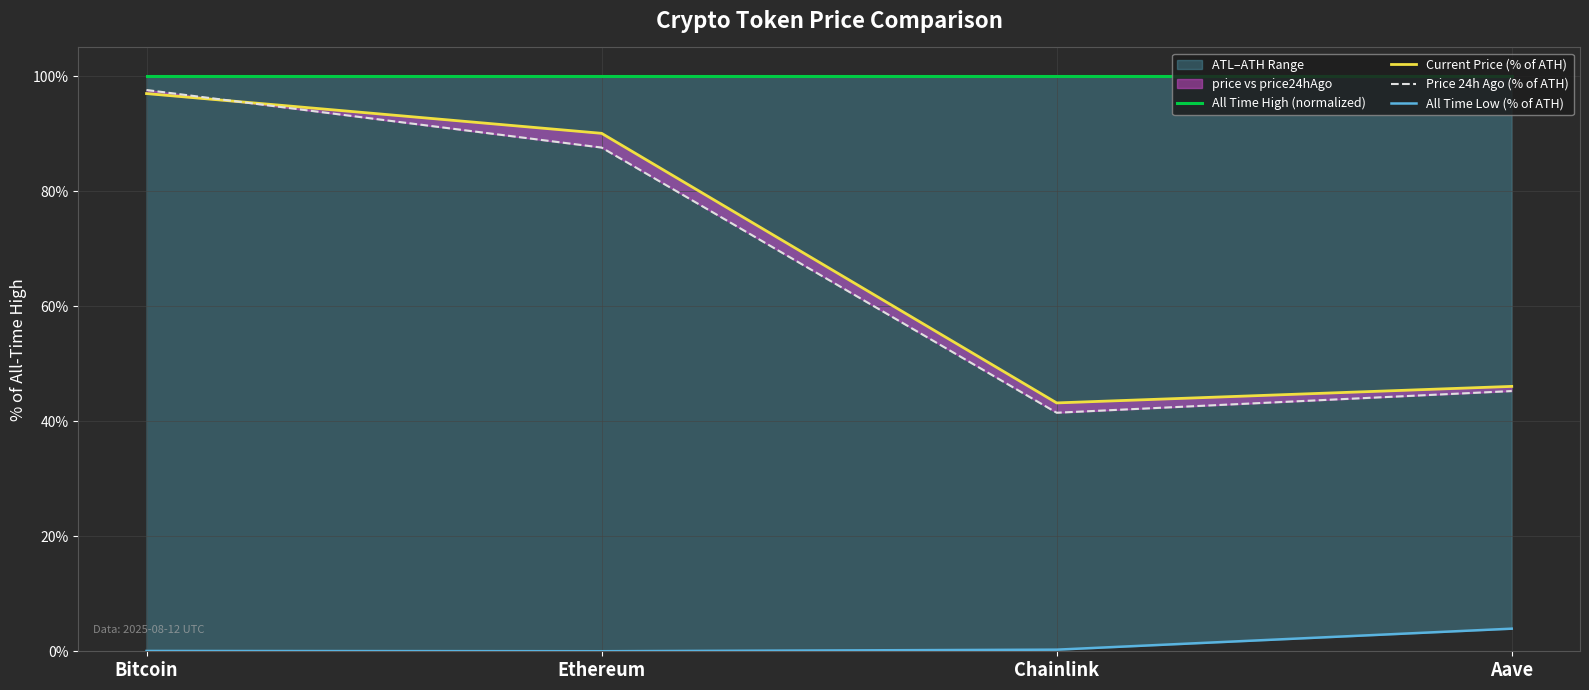

What is the approximate value of All Time Low (% of ATH) at Aave?

3.9